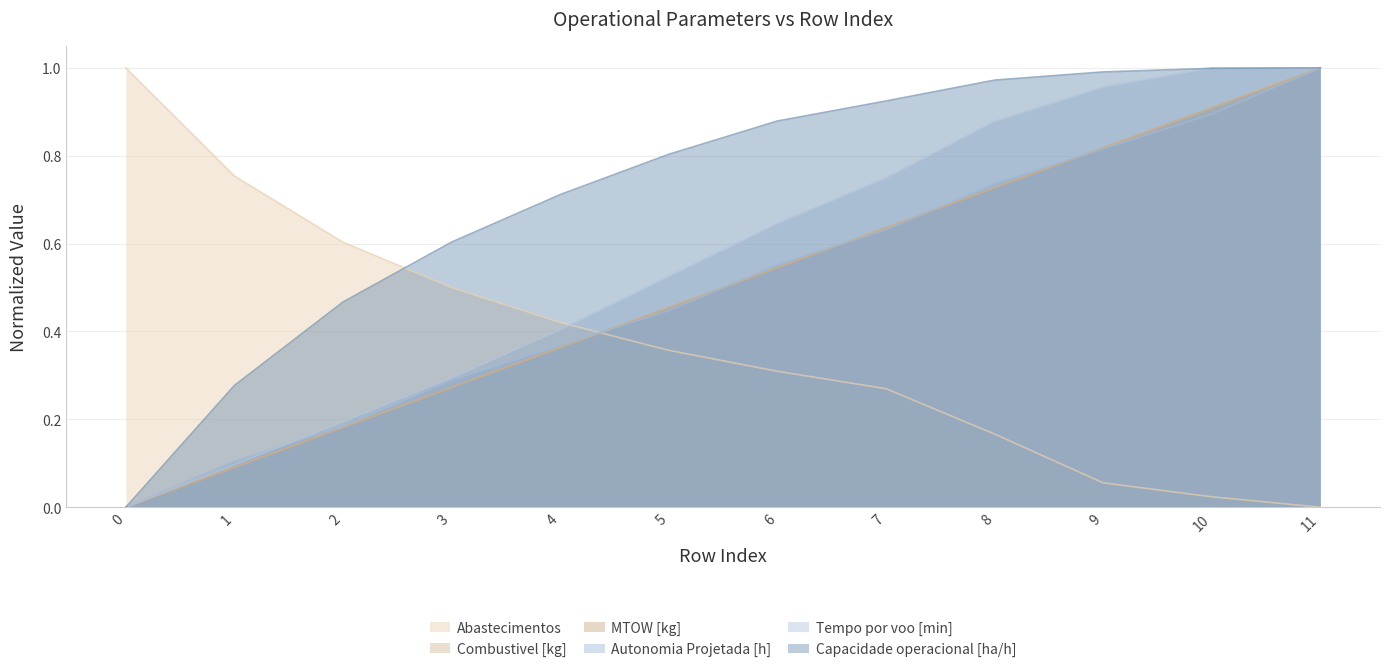

At which category is the sum across all series the highest?

11